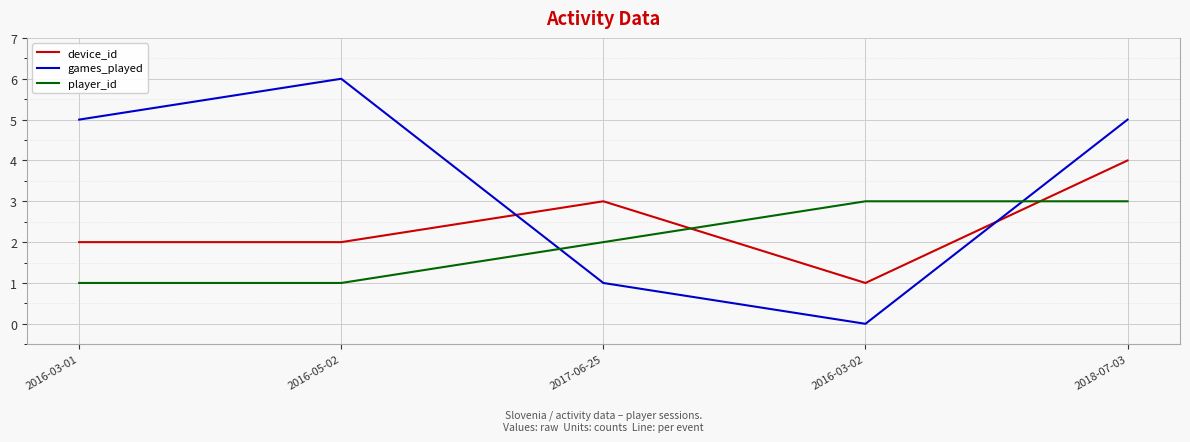

Which series changed the most between 2017-06-25 and 2018-07-03?

games_played